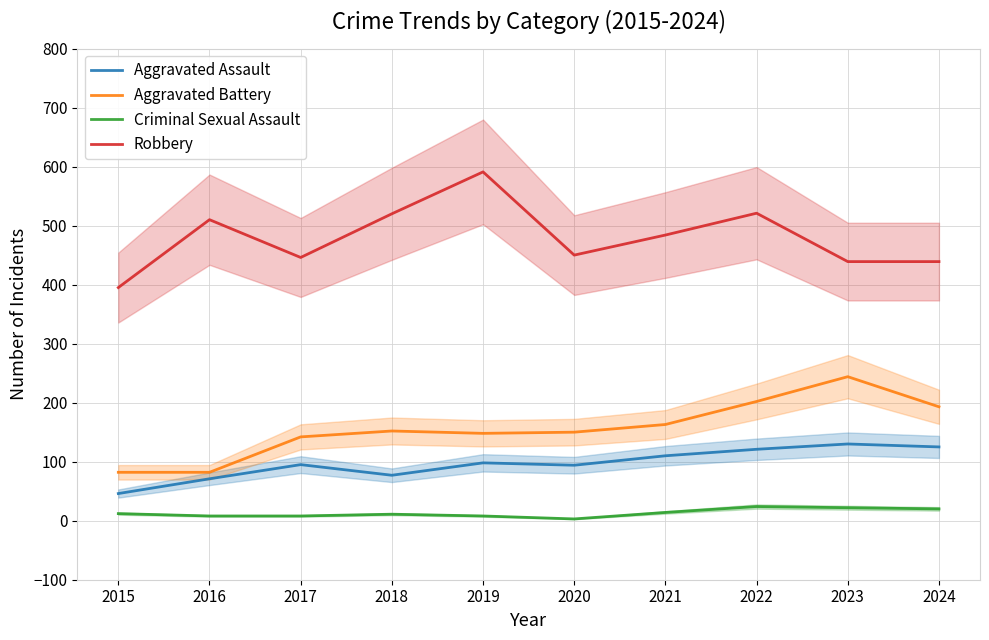

Between 2018 and 2022, which is larger?

2022